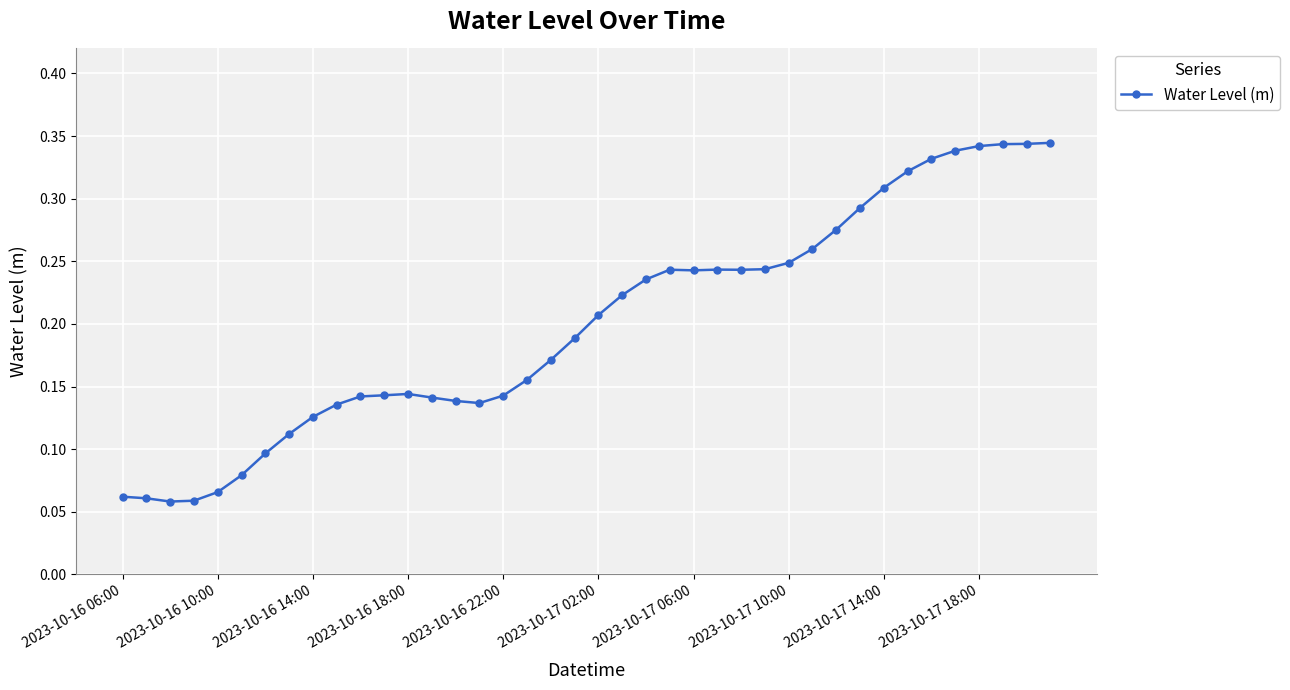

How many values are between 0 and 1?

40